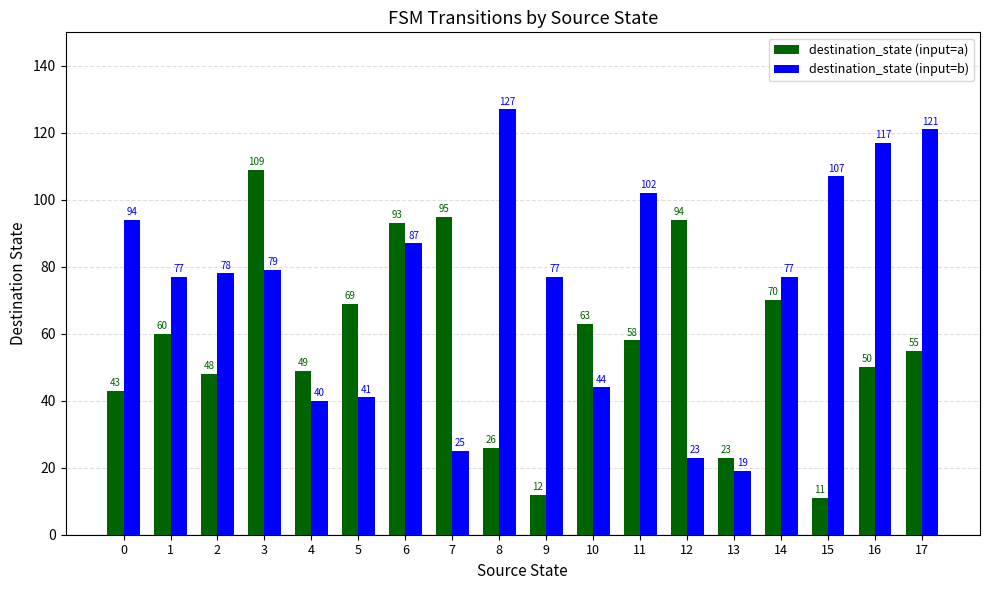

At which category is the sum across all series the highest?

3